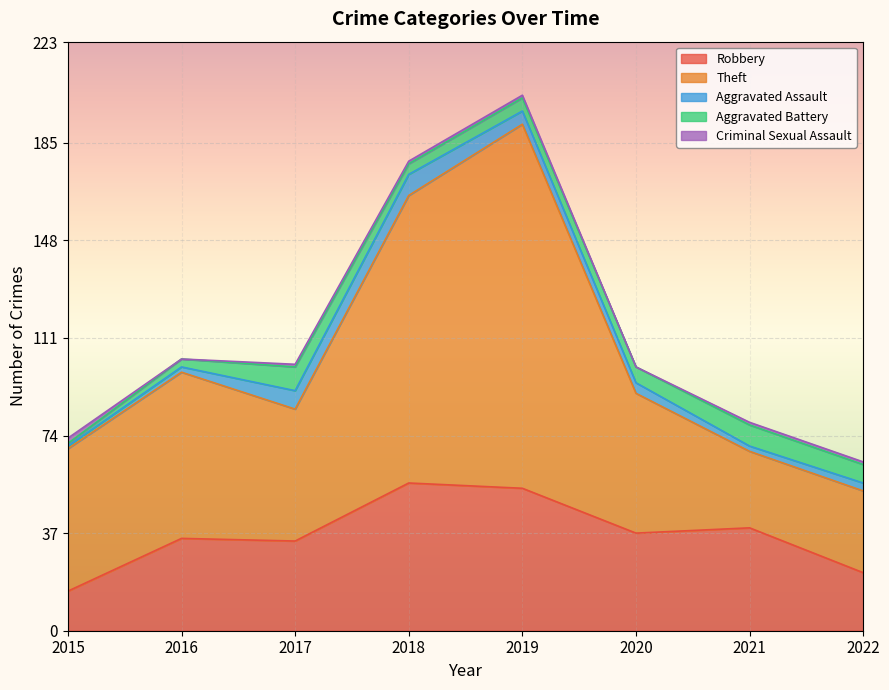

What is the highest value of the Robbery series?

56